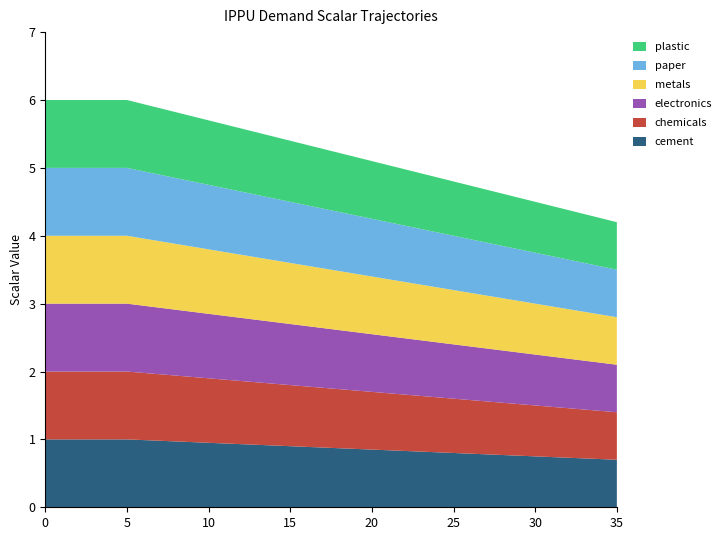

Reading left to right, list all the values displayed in this chart.

demscalar_ippu_cement: 1.0	1.0	1.0	1.0	1.0	1.0	1.0	1.0	1.0	1.0	1.0	0.9	0.9	0.9	0.9	0.9	0.9	0.9	0.9	0.9	0.8	0.8	0.8	0.8	0.8	0.8	0.8	0.8	0.8	0.8	0.8	0.7	0.7	0.7	0.7	0.7
demscalar_ippu_chemicals: 1.0	1.0	1.0	1.0	1.0	1.0	1.0	1.0	1.0	1.0	1.0	0.9	0.9	0.9	0.9	0.9	0.9	0.9	0.9	0.9	0.8	0.8	0.8	0.8	0.8	0.8	0.8	0.8	0.8	0.8	0.8	0.7	0.7	0.7	0.7	0.7
demscalar_ippu_electronics: 1.0	1.0	1.0	1.0	1.0	1.0	1.0	1.0	1.0	1.0	1.0	0.9	0.9	0.9	0.9	0.9	0.9	0.9	0.9	0.9	0.8	0.8	0.8	0.8	0.8	0.8	0.8	0.8	0.8	0.8	0.8	0.7	0.7	0.7	0.7	0.7
demscalar_ippu_metals: 1.0	1.0	1.0	1.0	1.0	1.0	1.0	1.0	1.0	1.0	1.0	0.9	0.9	0.9	0.9	0.9	0.9	0.9	0.9	0.9	0.8	0.8	0.8	0.8	0.8	0.8	0.8	0.8	0.8	0.8	0.8	0.7	0.7	0.7	0.7	0.7
demscalar_ippu_paper: 1.0	1.0	1.0	1.0	1.0	1.0	1.0	1.0	1.0	1.0	1.0	0.9	0.9	0.9	0.9	0.9	0.9	0.9	0.9	0.9	0.8	0.8	0.8	0.8	0.8	0.8	0.8	0.8	0.8	0.8	0.8	0.7	0.7	0.7	0.7	0.7
demscalar_ippu_plastic: 1.0	1.0	1.0	1.0	1.0	1.0	1.0	1.0	1.0	1.0	1.0	0.9	0.9	0.9	0.9	0.9	0.9	0.9	0.9	0.9	0.8	0.8	0.8	0.8	0.8	0.8	0.8	0.8	0.8	0.8	0.8	0.7	0.7	0.7	0.7	0.7